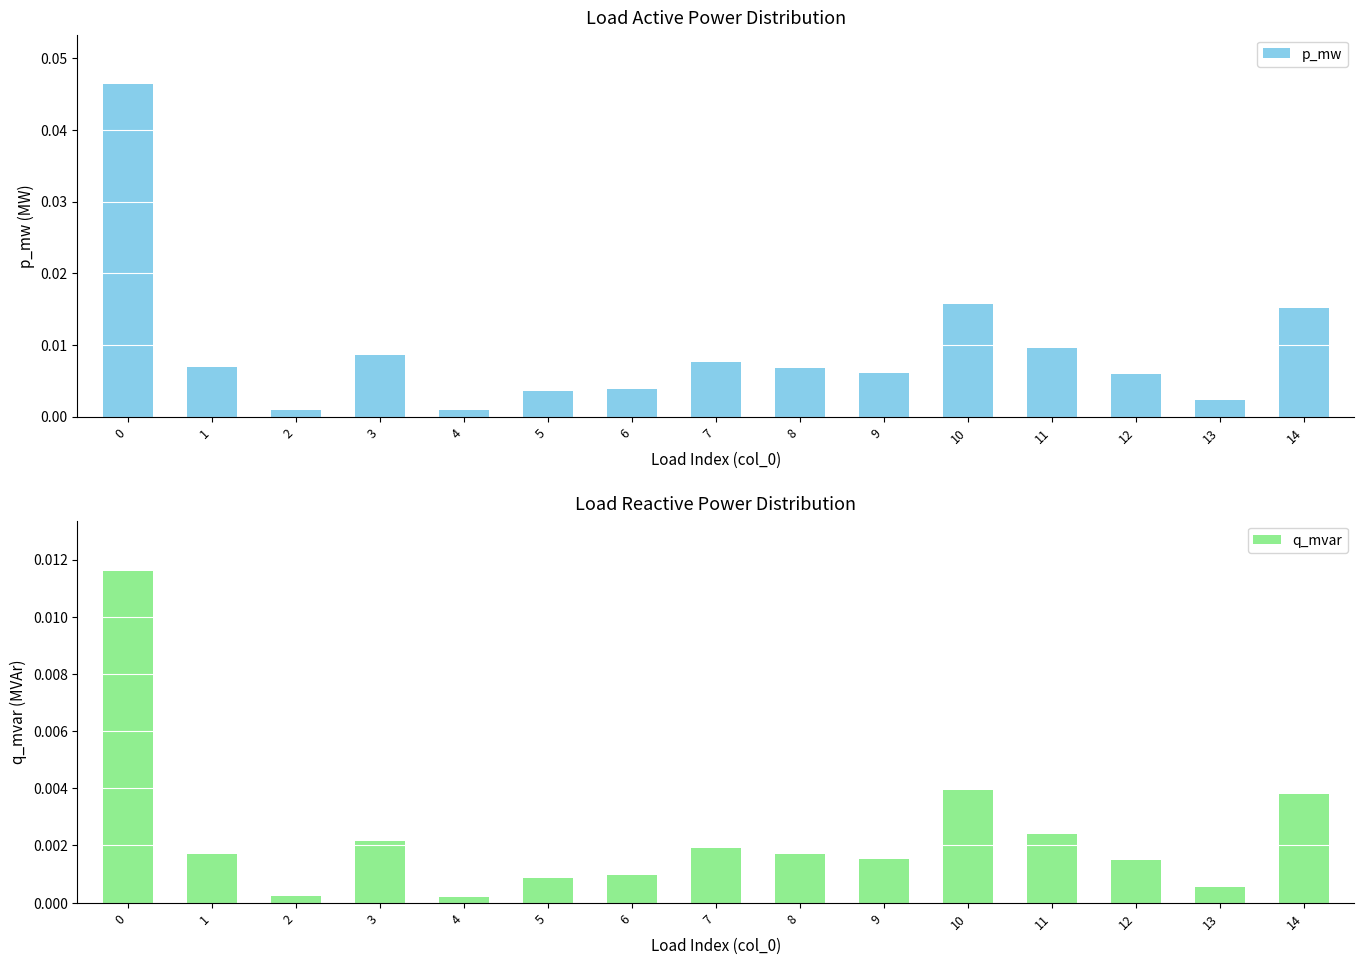

At how many categories does at least one series exceed 0?

15